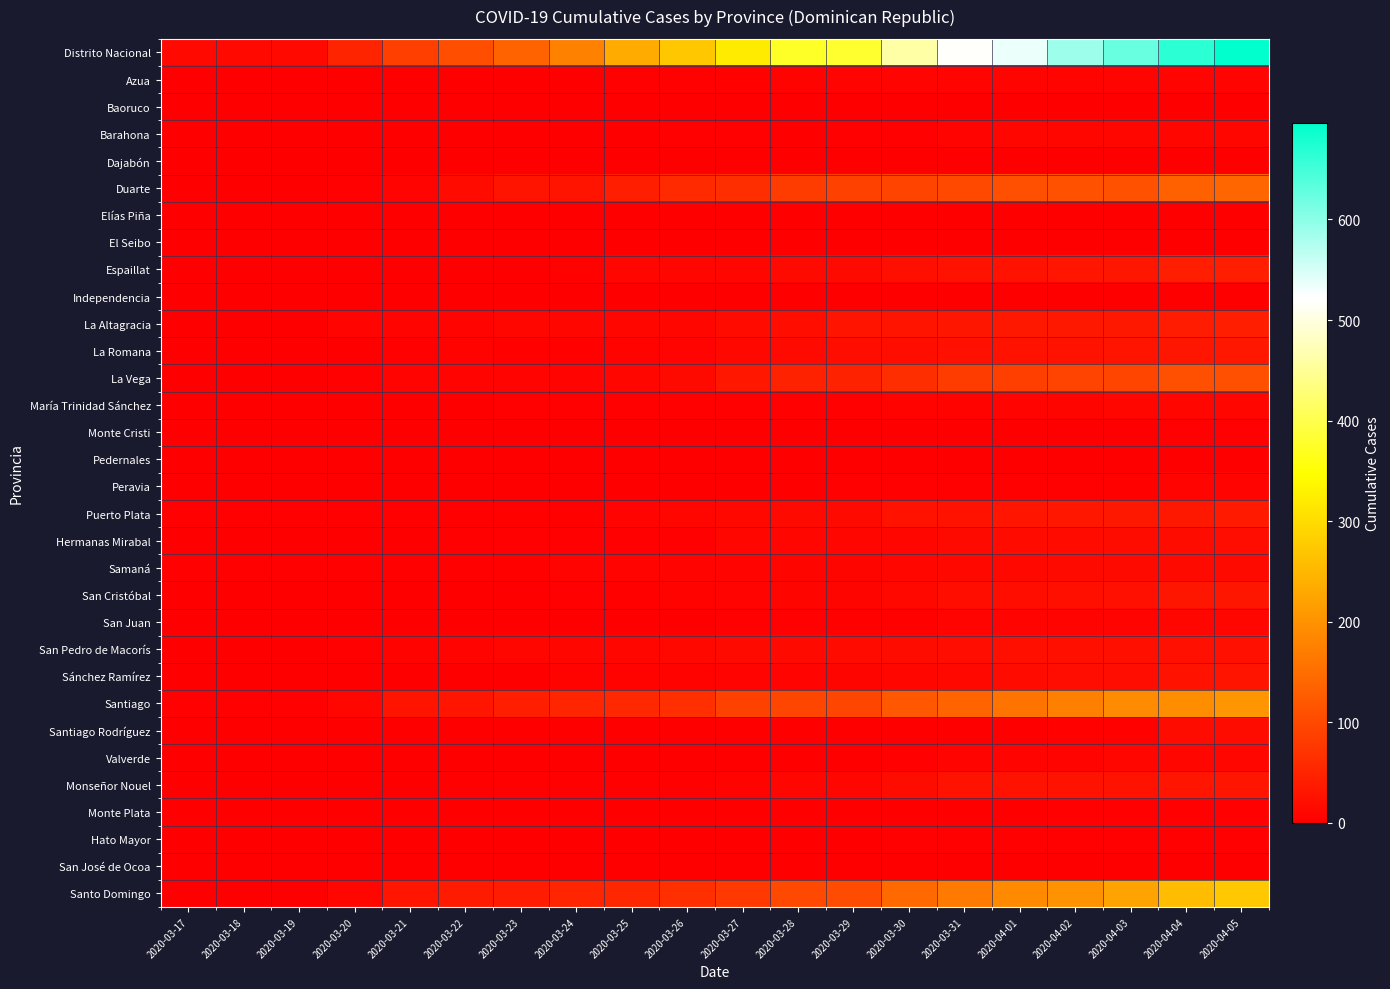

Reading right to left, extract all data points from this chart.

Distrito Nacional: 2020-04-05=696	2020-04-04=665	2020-04-03=624	2020-04-02=588	2020-04-01=535	2020-03-31=520	2020-03-30=462	2020-03-29=381	2020-03-28=376	2020-03-27=321	2020-03-26=273	2020-03-25=235	2020-03-24=178	2020-03-23=137	2020-03-22=108	2020-03-21=88	2020-03-20=51	2020-03-19=14	2020-03-18=14	2020-03-17=14
Azua: 2020-04-05=7	2020-04-04=7	2020-04-03=7	2020-04-02=7	2020-04-01=7	2020-03-31=7	2020-03-30=7	2020-03-29=7	2020-03-28=6	2020-03-27=5	2020-03-26=4	2020-03-25=4	2020-03-24=1	2020-03-23=1	2020-03-22=2	2020-03-21=2	2020-03-20=2	2020-03-19=0	2020-03-18=0	2020-03-17=0
Baoruco: 2020-04-05=1	2020-04-04=1	2020-04-03=1	2020-04-02=1	2020-04-01=0	2020-03-31=0	2020-03-30=0	2020-03-29=0	2020-03-28=0	2020-03-27=0	2020-03-26=0	2020-03-25=0	2020-03-24=0	2020-03-23=0	2020-03-22=0	2020-03-21=0	2020-03-20=0	2020-03-19=0	2020-03-18=0	2020-03-17=0
Barahona: 2020-04-05=12	2020-04-04=12	2020-04-03=11	2020-04-02=11	2020-04-01=11	2020-03-31=7	2020-03-30=3	2020-03-29=3	2020-03-28=2	2020-03-27=4	2020-03-26=4	2020-03-25=2	2020-03-24=2	2020-03-23=1	2020-03-22=1	2020-03-21=1	2020-03-20=1	2020-03-19=0	2020-03-18=0	2020-03-17=0
Dajabón: 2020-04-05=1	2020-04-04=1	2020-04-03=1	2020-04-02=1	2020-04-01=1	2020-03-31=1	2020-03-30=0	2020-03-29=0	2020-03-28=0	2020-03-27=0	2020-03-26=0	2020-03-25=0	2020-03-24=0	2020-03-23=0	2020-03-22=0	2020-03-21=0	2020-03-20=0	2020-03-19=0	2020-03-18=0	2020-03-17=0
Duarte: 2020-04-05=141	2020-04-04=132	2020-04-03=112	2020-04-02=112	2020-04-01=110	2020-03-31=101	2020-03-30=94	2020-03-29=90	2020-03-28=83	2020-03-27=65	2020-03-26=59	2020-03-25=43	2020-03-24=29	2020-03-23=29	2020-03-22=17	2020-03-21=8	2020-03-20=4	2020-03-19=2	2020-03-18=2	2020-03-17=2
Elías Piña: 2020-04-05=0	2020-04-04=0	2020-04-03=0	2020-04-02=0	2020-04-01=0	2020-03-31=0	2020-03-30=0	2020-03-29=0	2020-03-28=0	2020-03-27=0	2020-03-26=0	2020-03-25=0	2020-03-24=0	2020-03-23=0	2020-03-22=0	2020-03-21=0	2020-03-20=0	2020-03-19=0	2020-03-18=0	2020-03-17=0
El Seibo: 2020-04-05=1	2020-04-04=1	2020-04-03=1	2020-04-02=1	2020-04-01=1	2020-03-31=1	2020-03-30=0	2020-03-29=0	2020-03-28=0	2020-03-27=0	2020-03-26=0	2020-03-25=0	2020-03-24=0	2020-03-23=0	2020-03-22=0	2020-03-21=0	2020-03-20=0	2020-03-19=0	2020-03-18=0	2020-03-17=0
Espaillat: 2020-04-05=44	2020-04-04=44	2020-04-03=32	2020-04-02=30	2020-04-01=28	2020-03-31=28	2020-03-30=22	2020-03-29=15	2020-03-28=15	2020-03-27=11	2020-03-26=10	2020-03-25=10	2020-03-24=5	2020-03-23=2	2020-03-22=1	2020-03-21=1	2020-03-20=1	2020-03-19=0	2020-03-18=0	2020-03-17=0
Independencia: 2020-04-05=1	2020-04-04=1	2020-04-03=1	2020-04-02=1	2020-04-01=1	2020-03-31=1	2020-03-30=1	2020-03-29=1	2020-03-28=1	2020-03-27=1	2020-03-26=1	2020-03-25=1	2020-03-24=1	2020-03-23=0	2020-03-22=0	2020-03-21=0	2020-03-20=0	2020-03-19=0	2020-03-18=0	2020-03-17=0
La Altagracia: 2020-04-05=44	2020-04-04=40	2020-04-03=35	2020-04-02=35	2020-04-01=35	2020-03-31=32	2020-03-30=29	2020-03-29=29	2020-03-28=21	2020-03-27=17	2020-03-26=11	2020-03-25=11	2020-03-24=12	2020-03-23=11	2020-03-22=7	2020-03-21=7	2020-03-20=7	2020-03-19=2	2020-03-18=2	2020-03-17=2
La Romana: 2020-04-05=33	2020-04-04=32	2020-04-03=29	2020-04-02=28	2020-04-01=28	2020-03-31=24	2020-03-30=21	2020-03-29=21	2020-03-28=15	2020-03-27=13	2020-03-26=8	2020-03-25=6	2020-03-24=5	2020-03-23=5	2020-03-22=6	2020-03-21=3	2020-03-20=0	2020-03-19=0	2020-03-18=0	2020-03-17=0
La Vega: 2020-04-05=109	2020-04-04=109	2020-04-03=96	2020-04-02=93	2020-04-01=88	2020-03-31=84	2020-03-30=65	2020-03-29=48	2020-03-28=48	2020-03-27=33	2020-03-26=16	2020-03-25=11	2020-03-24=8	2020-03-23=8	2020-03-22=7	2020-03-21=7	2020-03-20=4	2020-03-19=0	2020-03-18=0	2020-03-17=0
María Trinidad Sánchez: 2020-04-05=12	2020-04-04=10	2020-04-03=10	2020-04-02=9	2020-04-01=8	2020-03-31=6	2020-03-30=6	2020-03-29=4	2020-03-28=4	2020-03-27=4	2020-03-26=4	2020-03-25=4	2020-03-24=3	2020-03-23=3	2020-03-22=2	2020-03-21=2	2020-03-20=2	2020-03-19=0	2020-03-18=0	2020-03-17=0
Monte Cristi: 2020-04-05=3	2020-04-04=3	2020-04-03=2	2020-04-02=2	2020-04-01=2	2020-03-31=2	2020-03-30=1	2020-03-29=1	2020-03-28=1	2020-03-27=0	2020-03-26=0	2020-03-25=0	2020-03-24=0	2020-03-23=0	2020-03-22=0	2020-03-21=0	2020-03-20=0	2020-03-19=0	2020-03-18=0	2020-03-17=0
Pedernales: 2020-04-05=1	2020-04-04=1	2020-04-03=1	2020-04-02=1	2020-04-01=1	2020-03-31=1	2020-03-30=1	2020-03-29=1	2020-03-28=0	2020-03-27=0	2020-03-26=0	2020-03-25=0	2020-03-24=0	2020-03-23=0	2020-03-22=0	2020-03-21=0	2020-03-20=0	2020-03-19=0	2020-03-18=0	2020-03-17=0
Peravia: 2020-04-05=7	2020-04-04=7	2020-04-03=5	2020-04-02=4	2020-04-01=4	2020-03-31=4	2020-03-30=4	2020-03-29=4	2020-03-28=1	2020-03-27=1	2020-03-26=1	2020-03-25=0	2020-03-24=0	2020-03-23=0	2020-03-22=0	2020-03-21=0	2020-03-20=0	2020-03-19=0	2020-03-18=0	2020-03-17=0
Puerto Plata: 2020-04-05=38	2020-04-04=34	2020-04-03=34	2020-04-02=33	2020-04-01=30	2020-03-31=28	2020-03-30=28	2020-03-29=16	2020-03-28=16	2020-03-27=13	2020-03-26=11	2020-03-25=7	2020-03-24=5	2020-03-23=5	2020-03-22=3	2020-03-21=3	2020-03-20=3	2020-03-19=3	2020-03-18=3	2020-03-17=3
Hermanas Mirabal: 2020-04-05=20	2020-04-04=19	2020-04-03=18	2020-04-02=17	2020-04-01=17	2020-03-31=15	2020-03-30=11	2020-03-29=10	2020-03-28=10	2020-03-27=10	2020-03-26=4	2020-03-25=3	2020-03-24=3	2020-03-23=3	2020-03-22=3	2020-03-21=2	2020-03-20=2	2020-03-19=2	2020-03-18=2	2020-03-17=2
Samaná: 2020-04-05=15	2020-04-04=15	2020-04-03=15	2020-04-02=15	2020-04-01=13	2020-03-31=13	2020-03-30=12	2020-03-29=9	2020-03-28=9	2020-03-27=8	2020-03-26=8	2020-03-25=7	2020-03-24=7	2020-03-23=5	2020-03-22=4	2020-03-21=4	2020-03-20=4	2020-03-19=4	2020-03-18=4	2020-03-17=4
San Cristóbal: 2020-04-05=32	2020-04-04=32	2020-04-03=24	2020-04-02=22	2020-04-01=21	2020-03-31=21	2020-03-30=13	2020-03-29=9	2020-03-28=9	2020-03-27=8	2020-03-26=6	2020-03-25=5	2020-03-24=4	2020-03-23=1	2020-03-22=1	2020-03-21=1	2020-03-20=1	2020-03-19=0	2020-03-18=0	2020-03-17=0
San Juan: 2020-04-05=12	2020-04-04=11	2020-04-03=8	2020-04-02=8	2020-04-01=7	2020-03-31=7	2020-03-30=5	2020-03-29=5	2020-03-28=3	2020-03-27=3	2020-03-26=2	2020-03-25=2	2020-03-24=2	2020-03-23=2	2020-03-22=2	2020-03-21=2	2020-03-20=1	2020-03-19=1	2020-03-18=1	2020-03-17=1
San Pedro de Macorís: 2020-04-05=24	2020-04-04=24	2020-04-03=23	2020-04-02=23	2020-04-01=23	2020-03-31=20	2020-03-30=18	2020-03-29=17	2020-03-28=16	2020-03-27=15	2020-03-26=13	2020-03-25=12	2020-03-24=10	2020-03-23=10	2020-03-22=7	2020-03-21=6	2020-03-20=4	2020-03-19=1	2020-03-18=1	2020-03-17=1
Sánchez Ramírez: 2020-04-05=29	2020-04-04=27	2020-04-03=20	2020-04-02=20	2020-04-01=17	2020-03-31=13	2020-03-30=10	2020-03-29=9	2020-03-28=7	2020-03-27=7	2020-03-26=6	2020-03-25=6	2020-03-24=6	2020-03-23=1	2020-03-22=1	2020-03-21=1	2020-03-20=0	2020-03-19=0	2020-03-18=0	2020-03-17=0
Santiago: 2020-04-05=204	2020-04-04=194	2020-04-03=193	2020-04-02=176	2020-04-01=159	2020-03-31=138	2020-03-30=122	2020-03-29=97	2020-03-28=97	2020-03-27=90	2020-03-26=66	2020-03-25=57	2020-03-24=53	2020-03-23=44	2020-03-22=30	2020-03-21=29	2020-03-20=12	2020-03-19=3	2020-03-18=3	2020-03-17=3
Santiago Rodríguez: 2020-04-05=18	2020-04-04=18	2020-04-03=5	2020-04-02=5	2020-04-01=2	2020-03-31=2	2020-03-30=2	2020-03-29=2	2020-03-28=2	2020-03-27=0	2020-03-26=0	2020-03-25=0	2020-03-24=0	2020-03-23=0	2020-03-22=0	2020-03-21=0	2020-03-20=0	2020-03-19=0	2020-03-18=0	2020-03-17=0
Valverde: 2020-04-05=10	2020-04-04=10	2020-04-03=10	2020-04-02=8	2020-04-01=8	2020-03-31=8	2020-03-30=4	2020-03-29=2	2020-03-28=2	2020-03-27=2	2020-03-26=2	2020-03-25=2	2020-03-24=1	2020-03-23=1	2020-03-22=1	2020-03-21=1	2020-03-20=1	2020-03-19=0	2020-03-18=0	2020-03-17=0
Monseñor Nouel: 2020-04-05=31	2020-04-04=30	2020-04-03=28	2020-04-02=28	2020-04-01=28	2020-03-31=27	2020-03-30=19	2020-03-29=11	2020-03-28=11	2020-03-27=6	2020-03-26=4	2020-03-25=3	2020-03-24=3	2020-03-23=3	2020-03-22=3	2020-03-21=2	2020-03-20=1	2020-03-19=0	2020-03-18=0	2020-03-17=0
Monte Plata: 2020-04-05=4	2020-04-04=4	2020-04-03=4	2020-04-02=4	2020-04-01=2	2020-03-31=2	2020-03-30=1	2020-03-29=1	2020-03-28=1	2020-03-27=1	2020-03-26=0	2020-03-25=0	2020-03-24=0	2020-03-23=0	2020-03-22=0	2020-03-21=1	2020-03-20=1	2020-03-19=0	2020-03-18=0	2020-03-17=0
Hato Mayor: 2020-04-05=4	2020-04-04=4	2020-04-03=4	2020-04-02=4	2020-04-01=3	2020-03-31=3	2020-03-30=3	2020-03-29=2	2020-03-28=2	2020-03-27=2	2020-03-26=2	2020-03-25=2	2020-03-24=2	2020-03-23=0	2020-03-22=0	2020-03-21=0	2020-03-20=0	2020-03-19=0	2020-03-18=0	2020-03-17=0
San José de Ocoa: 2020-04-05=0	2020-04-04=0	2020-04-03=0	2020-04-02=0	2020-04-01=0	2020-03-31=0	2020-03-30=0	2020-03-29=0	2020-03-28=0	2020-03-27=0	2020-03-26=0	2020-03-25=0	2020-03-24=0	2020-03-23=0	2020-03-22=0	2020-03-21=0	2020-03-20=0	2020-03-19=0	2020-03-18=0	2020-03-17=0
Santo Domingo: 2020-04-05=274	2020-04-04=257	2020-04-03=224	2020-04-02=201	2020-04-01=190	2020-03-31=168	2020-03-30=145	2020-03-29=106	2020-03-28=101	2020-03-27=79	2020-03-26=66	2020-03-25=55	2020-03-24=52	2020-03-23=40	2020-03-22=39	2020-03-21=31	2020-03-20=10	2020-03-19=2	2020-03-18=2	2020-03-17=2